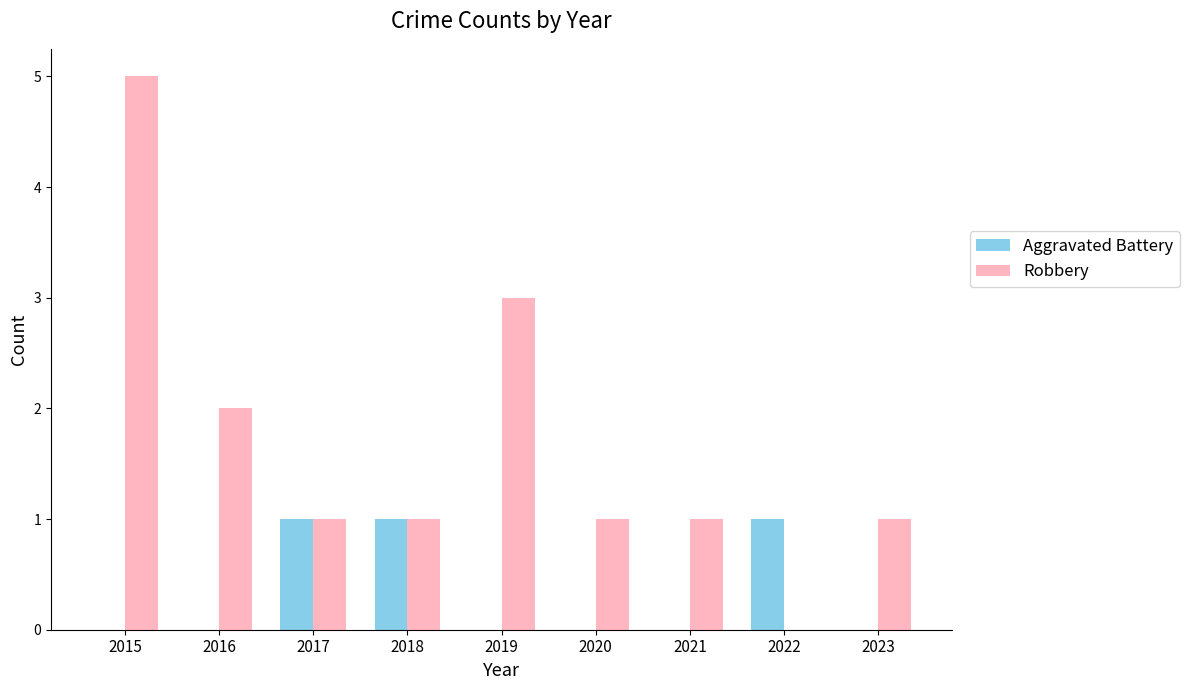

True or false: Robbery has a value of 2 at 2019.

False